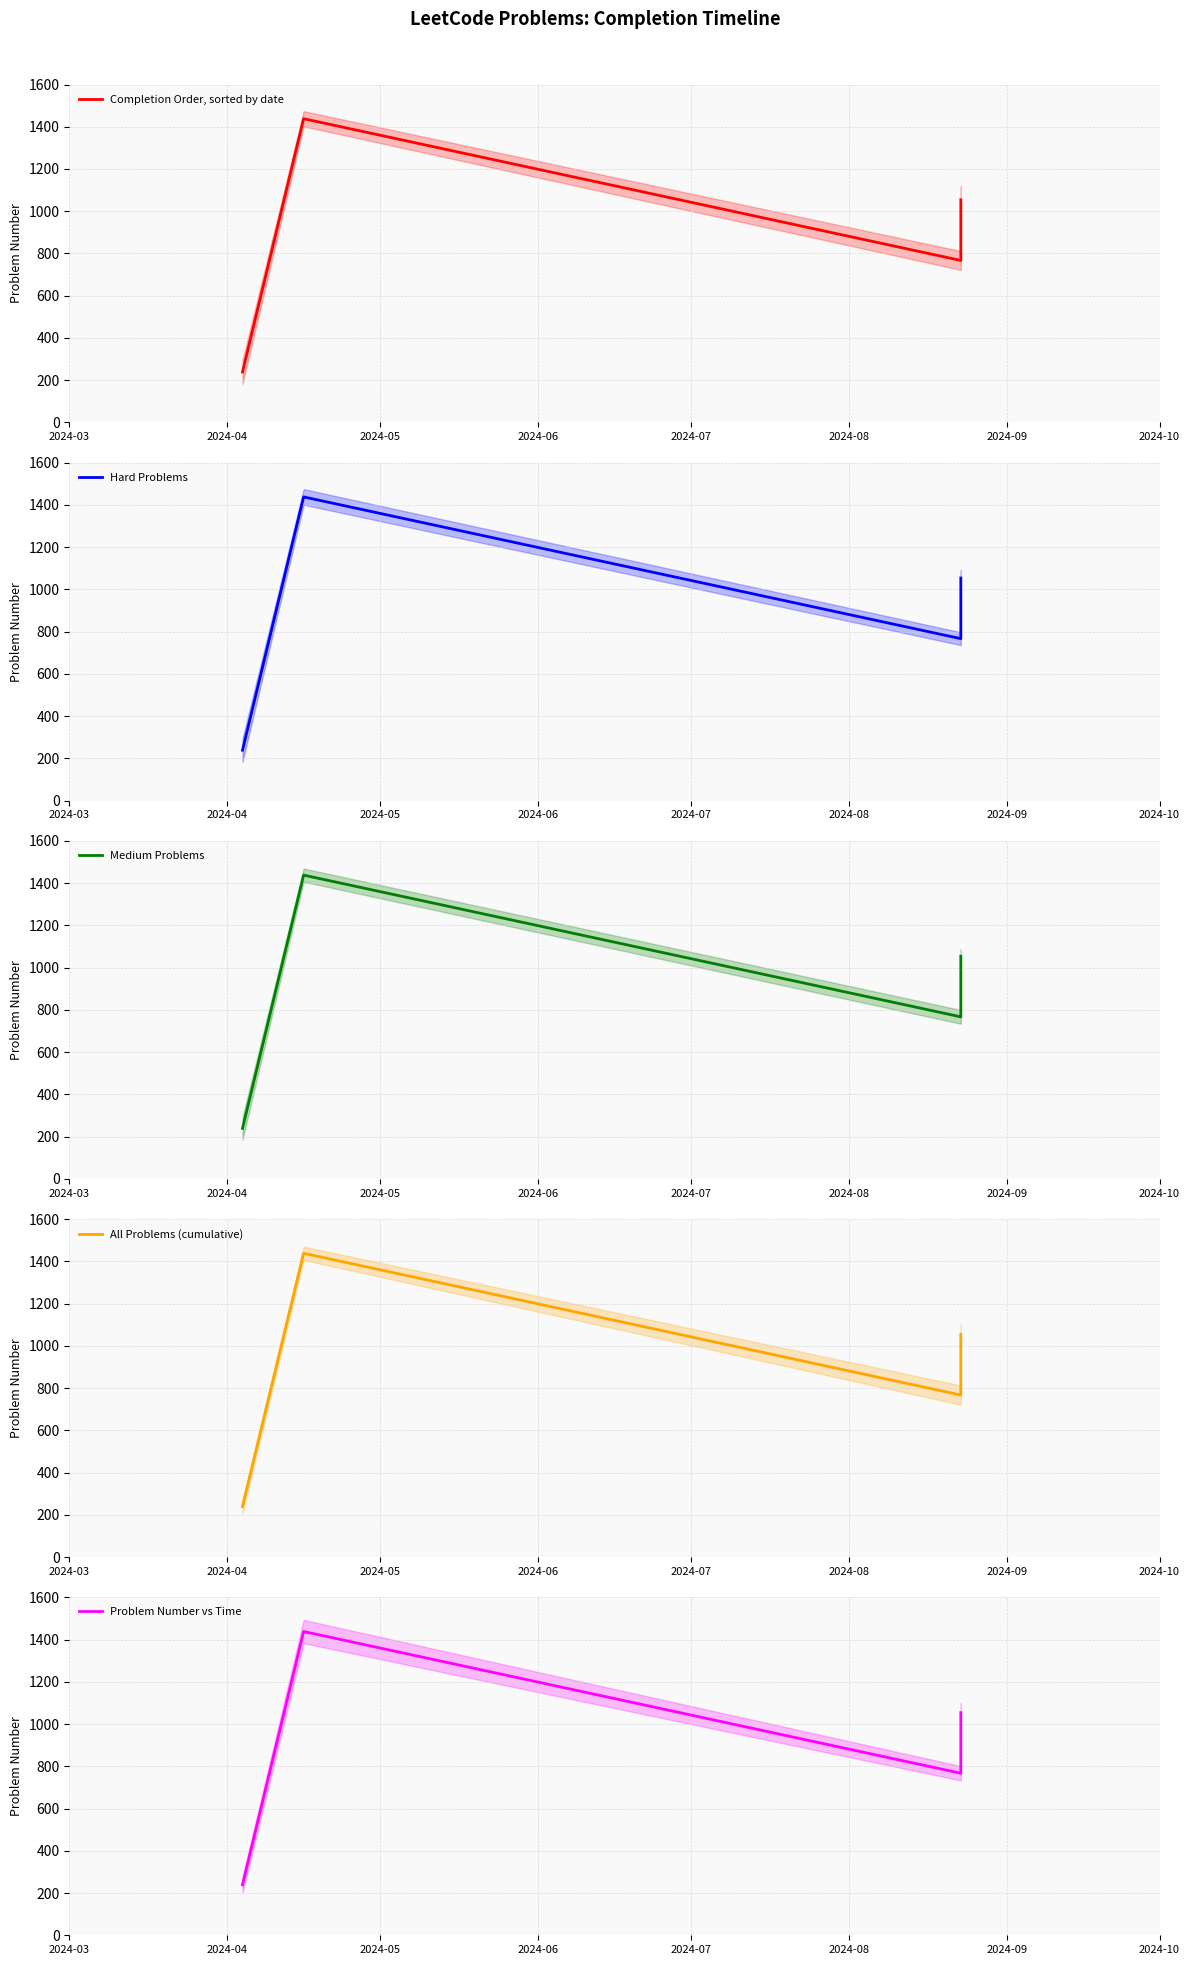

What is the sum of the Hard Problems values at 2024-05 and 2024-03?

1006